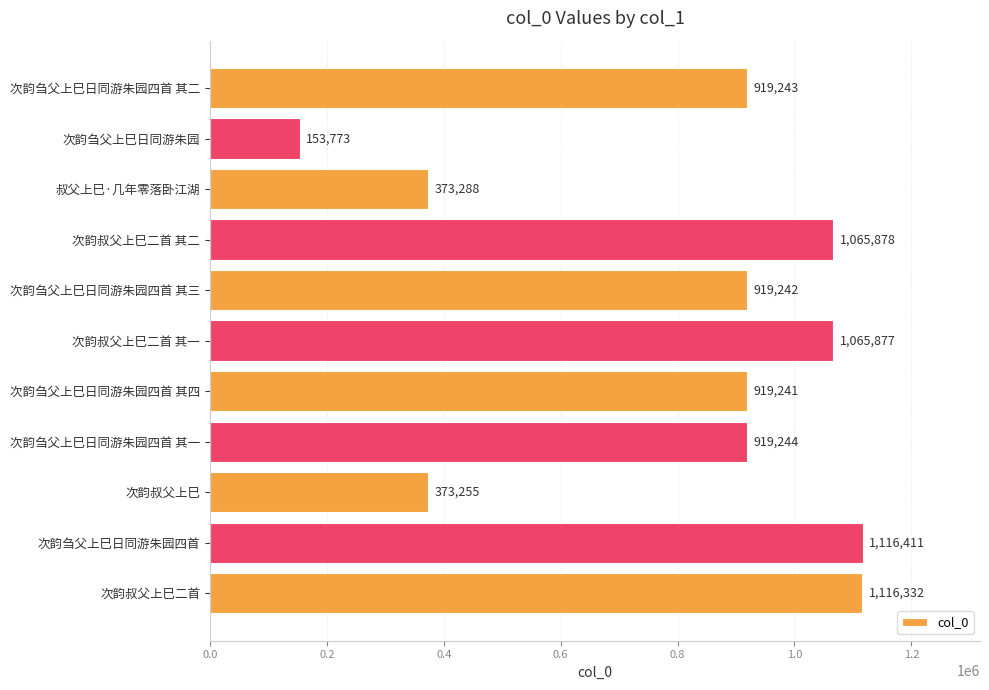

Rank the categories by value from lowest to highest.

次韵刍父上巳日同游朱园, 次韵叔父上巳, 叔父上巳·几年零落卧江湖, 次韵刍父上巳日同游朱园四首 其四, 次韵刍父上巳日同游朱园四首 其三, 次韵刍父上巳日同游朱园四首 其二, 次韵刍父上巳日同游朱园四首 其一, 次韵叔父上巳二首 其一, 次韵叔父上巳二首 其二, 次韵叔父上巳二首, 次韵刍父上巳日同游朱园四首